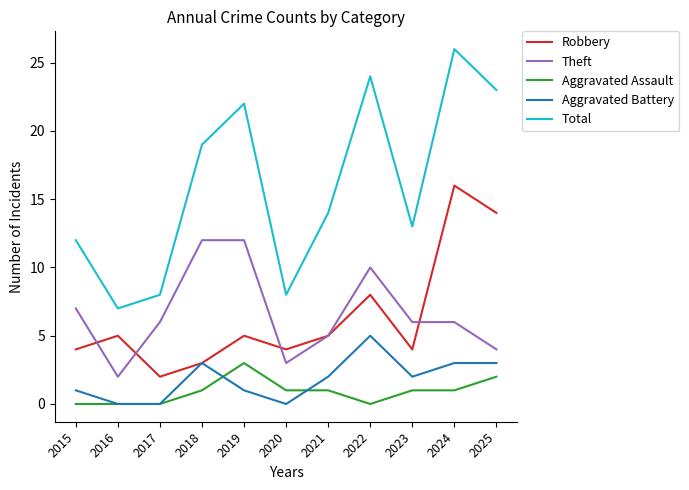

What is the approximate value of Theft at 2018?

12